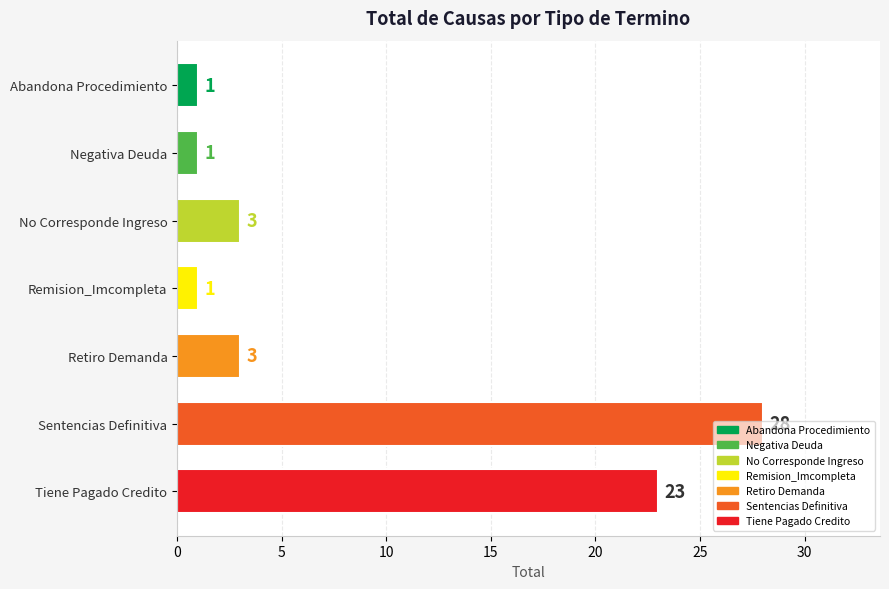

What is the change in value from Sentencias Definitiva to Tiene Pagado Credito?

-5